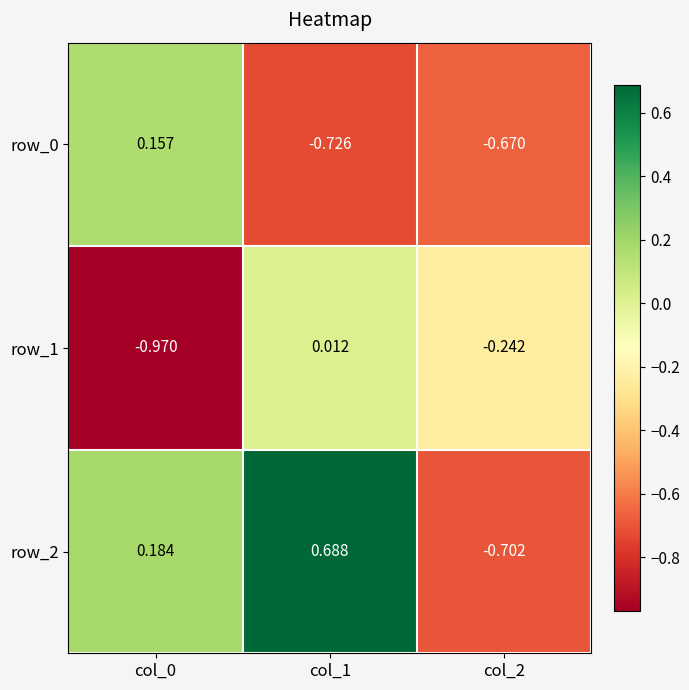

Is the value of row_1 at col_1 greater than the value of row_2 at col_2?

Yes